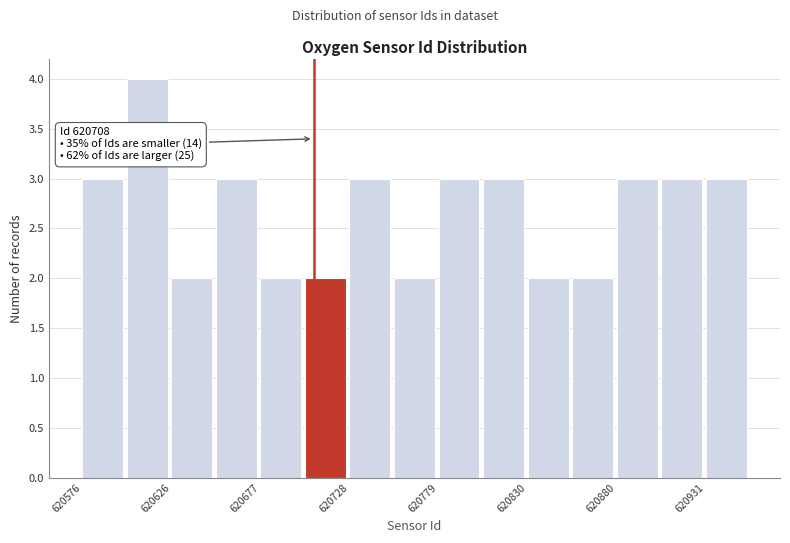

Around what value on the x-axis is the tallest bar? Give the approximate position of its centre, as read against the axis.

620610